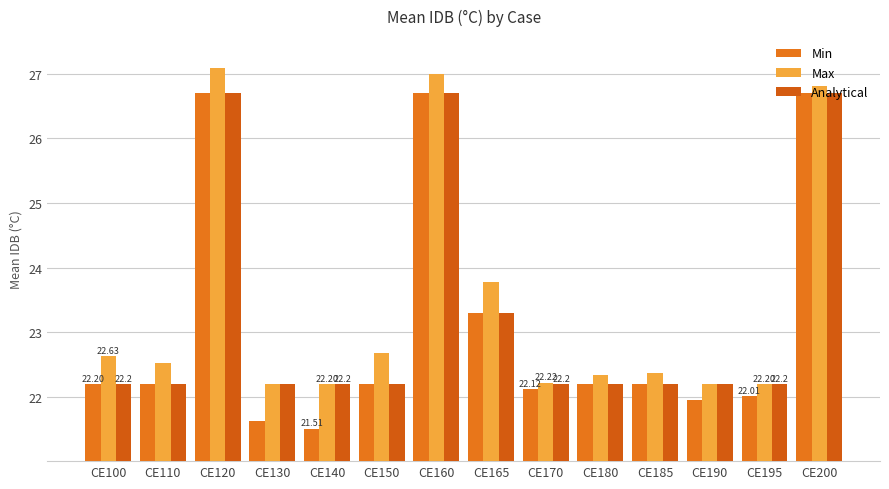

Between CE160 and CE140, which is larger?

CE160